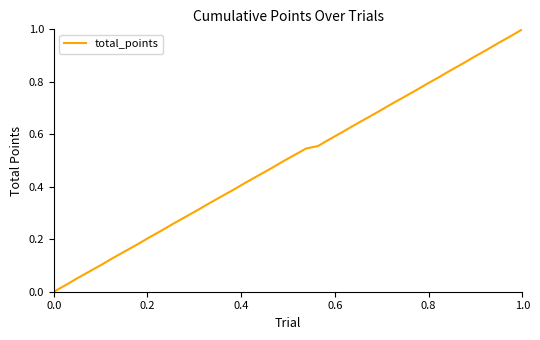

What is the value of the 30th point from the left?

0.7